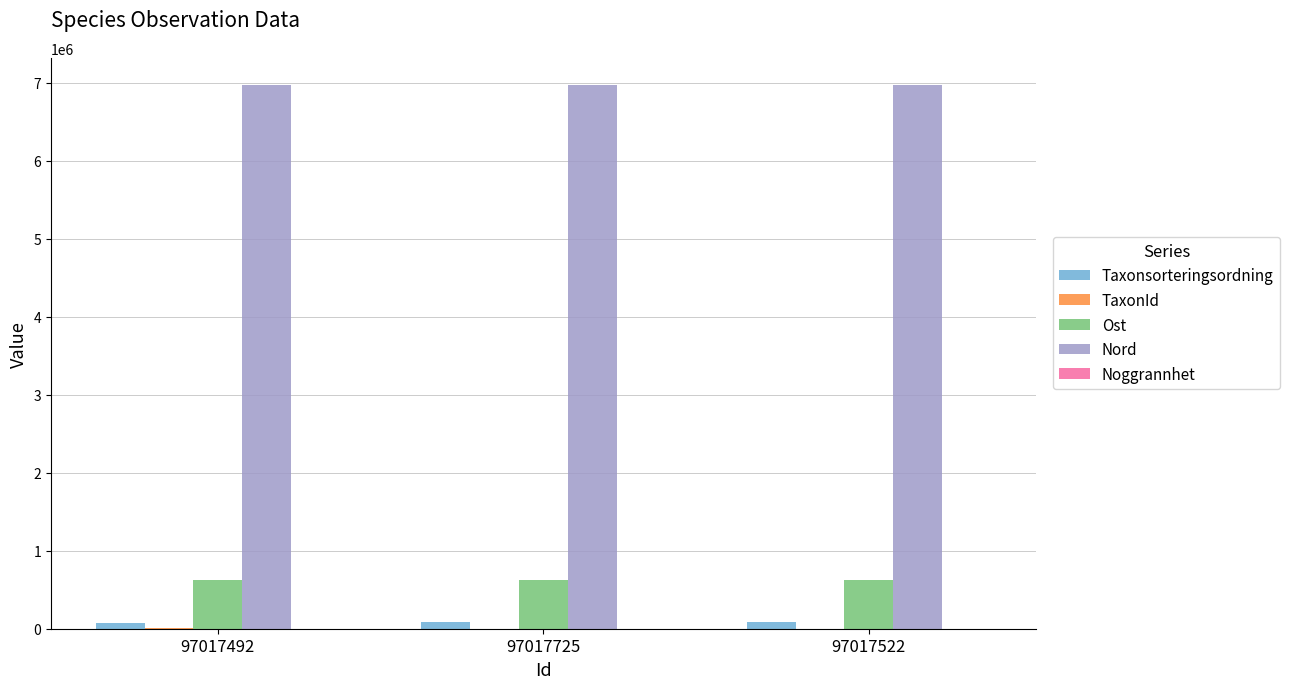

Is it true that Taxonsorteringsordning equals 89392 at 97017725?

True